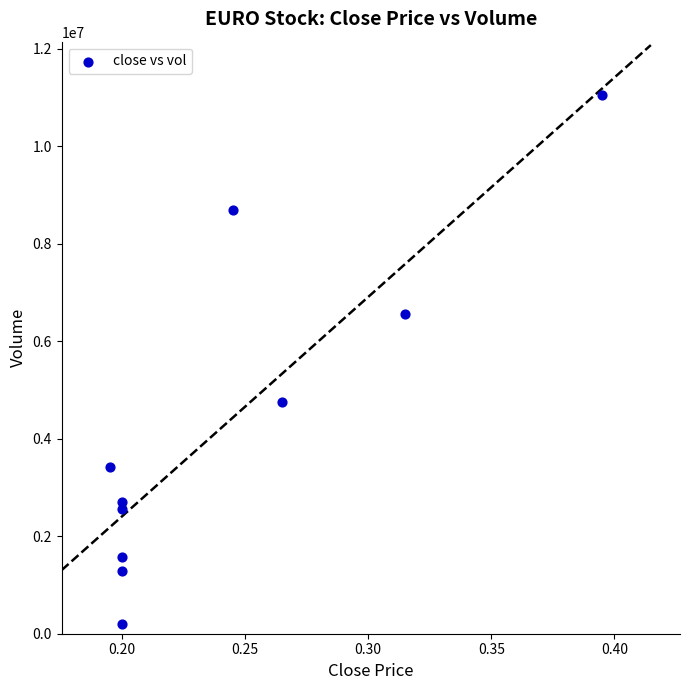

What is the range of Y values (max minus min)?

10842400